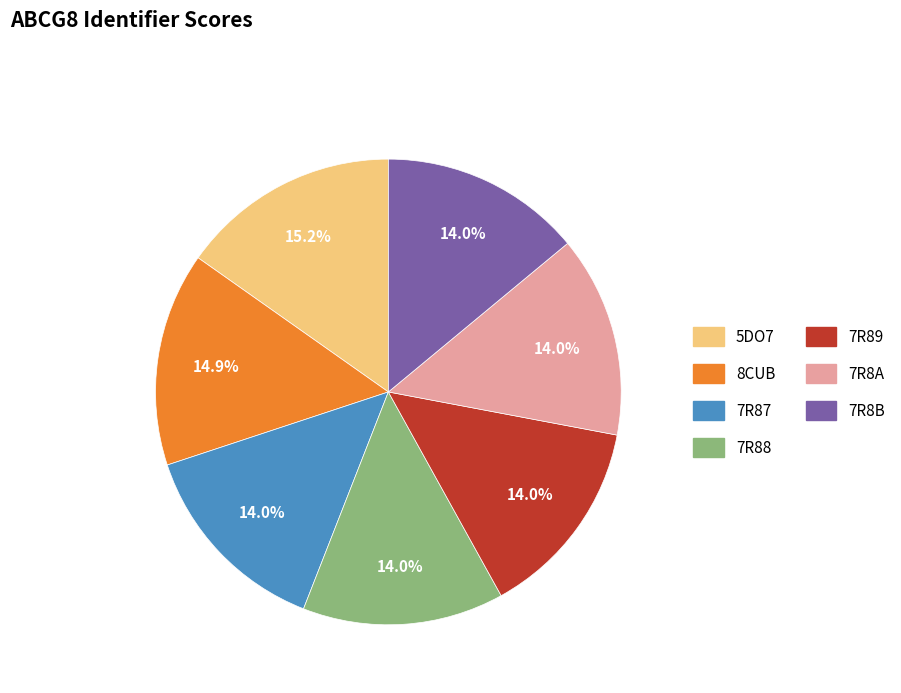

The 7R87 slice represents 14% of the pie. True or false?

True